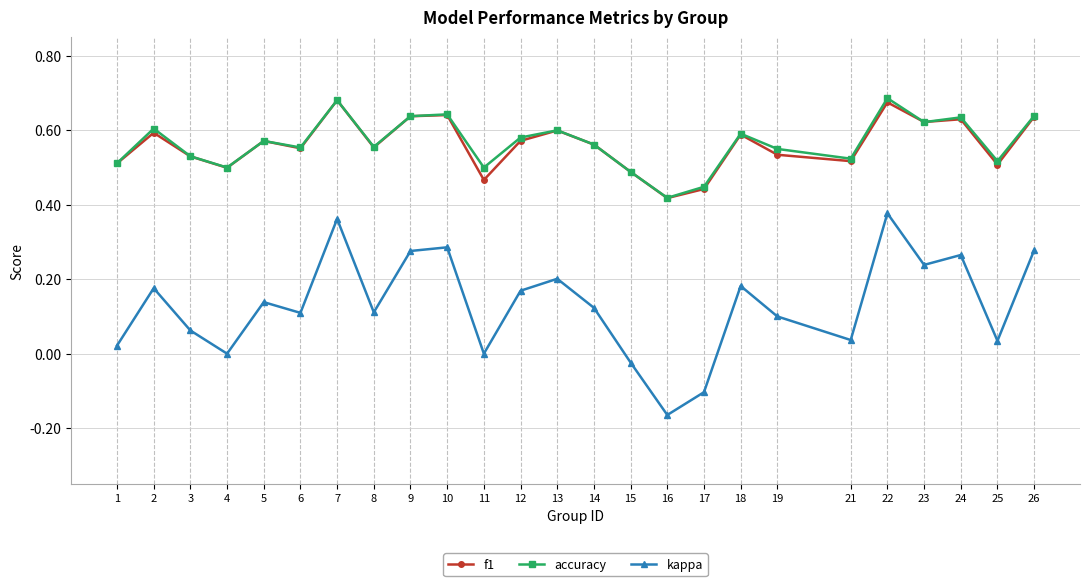

Is the value of f1 at 7 greater than the value of kappa at 14?

Yes